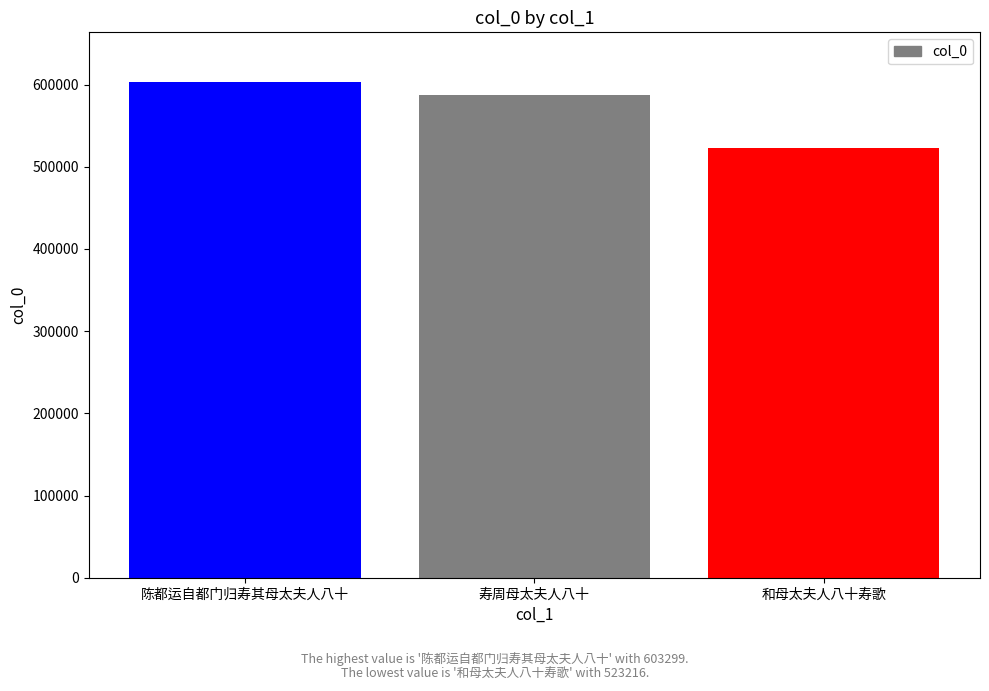

What position from the left is 陈都运自都门归寿其母太夫人八十?

1